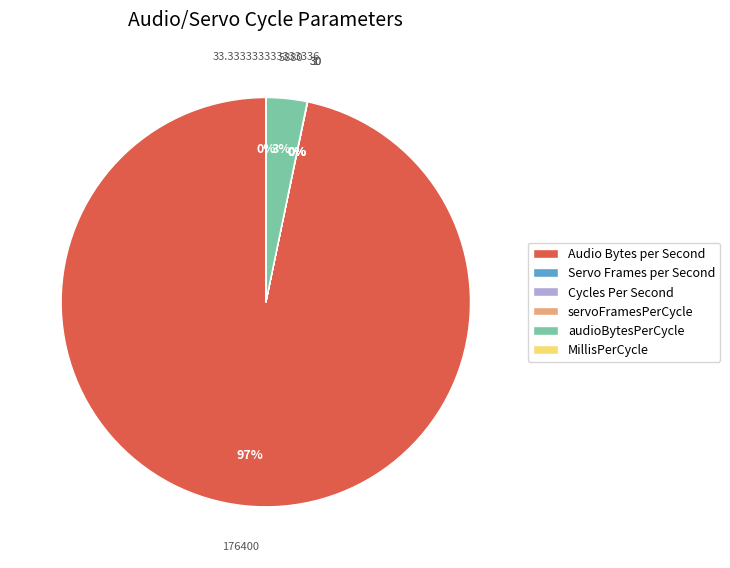

To the nearest percent, what is the average slice percentage?

17%